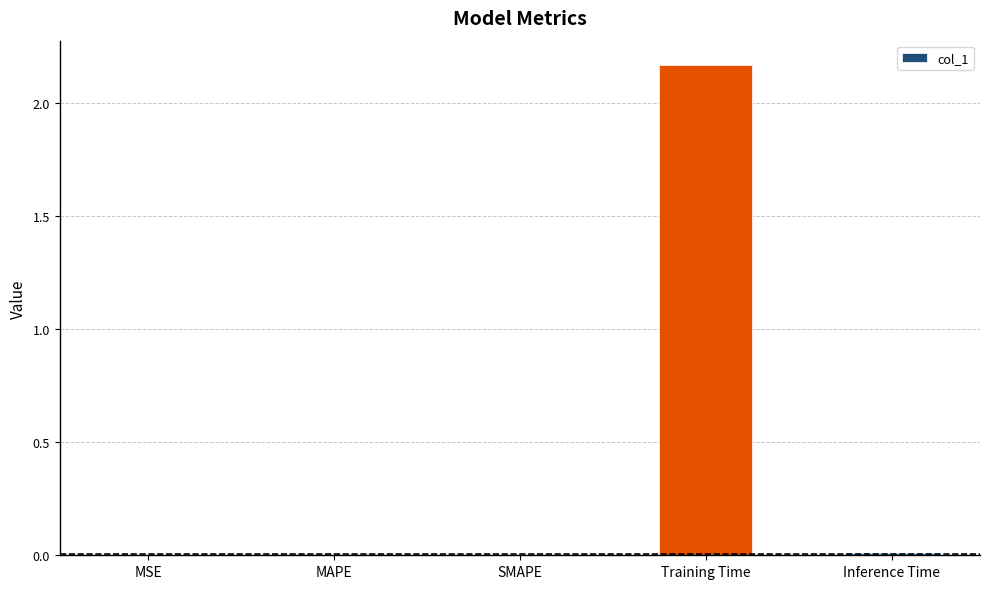

Between Training Time and MAPE, which is larger?

Training Time